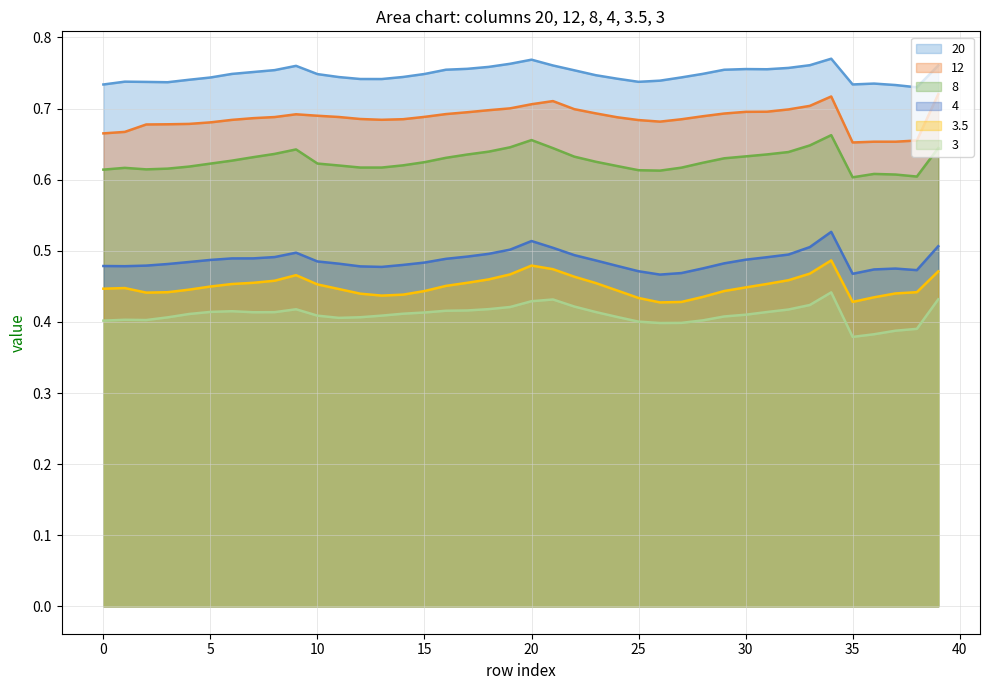

Reading right to left, transcribe all the data shown in this chart.

20: 39=0.8	38=0.7	37=0.7	36=0.7	35=0.7	34=0.8	33=0.8	32=0.8	31=0.8	30=0.8	29=0.8	28=0.7	27=0.7	26=0.7	25=0.7	24=0.7	23=0.7	22=0.8	21=0.8	20=0.8	19=0.8	18=0.8	17=0.8	16=0.8	15=0.7	14=0.7	13=0.7	12=0.7	11=0.7	10=0.7	9=0.8	8=0.8	7=0.8	6=0.7	5=0.7	4=0.7	3=0.7	2=0.7	1=0.7	0=0.7
12: 39=0.7	38=0.7	37=0.7	36=0.7	35=0.7	34=0.7	33=0.7	32=0.7	31=0.7	30=0.7	29=0.7	28=0.7	27=0.7	26=0.7	25=0.7	24=0.7	23=0.7	22=0.7	21=0.7	20=0.7	19=0.7	18=0.7	17=0.7	16=0.7	15=0.7	14=0.7	13=0.7	12=0.7	11=0.7	10=0.7	9=0.7	8=0.7	7=0.7	6=0.7	5=0.7	4=0.7	3=0.7	2=0.7	1=0.7	0=0.7
8: 39=0.6	38=0.6	37=0.6	36=0.6	35=0.6	34=0.7	33=0.6	32=0.6	31=0.6	30=0.6	29=0.6	28=0.6	27=0.6	26=0.6	25=0.6	24=0.6	23=0.6	22=0.6	21=0.6	20=0.7	19=0.6	18=0.6	17=0.6	16=0.6	15=0.6	14=0.6	13=0.6	12=0.6	11=0.6	10=0.6	9=0.6	8=0.6	7=0.6	6=0.6	5=0.6	4=0.6	3=0.6	2=0.6	1=0.6	0=0.6
4: 39=0.5	38=0.5	37=0.5	36=0.5	35=0.5	34=0.5	33=0.5	32=0.5	31=0.5	30=0.5	29=0.5	28=0.5	27=0.5	26=0.5	25=0.5	24=0.5	23=0.5	22=0.5	21=0.5	20=0.5	19=0.5	18=0.5	17=0.5	16=0.5	15=0.5	14=0.5	13=0.5	12=0.5	11=0.5	10=0.5	9=0.5	8=0.5	7=0.5	6=0.5	5=0.5	4=0.5	3=0.5	2=0.5	1=0.5	0=0.5
3.5: 39=0.5	38=0.4	37=0.4	36=0.4	35=0.4	34=0.5	33=0.5	32=0.5	31=0.5	30=0.4	29=0.4	28=0.4	27=0.4	26=0.4	25=0.4	24=0.4	23=0.5	22=0.5	21=0.5	20=0.5	19=0.5	18=0.5	17=0.5	16=0.5	15=0.4	14=0.4	13=0.4	12=0.4	11=0.4	10=0.5	9=0.5	8=0.5	7=0.5	6=0.5	5=0.4	4=0.4	3=0.4	2=0.4	1=0.4	0=0.4
3: 39=0.4	38=0.4	37=0.4	36=0.4	35=0.4	34=0.4	33=0.4	32=0.4	31=0.4	30=0.4	29=0.4	28=0.4	27=0.4	26=0.4	25=0.4	24=0.4	23=0.4	22=0.4	21=0.4	20=0.4	19=0.4	18=0.4	17=0.4	16=0.4	15=0.4	14=0.4	13=0.4	12=0.4	11=0.4	10=0.4	9=0.4	8=0.4	7=0.4	6=0.4	5=0.4	4=0.4	3=0.4	2=0.4	1=0.4	0=0.4